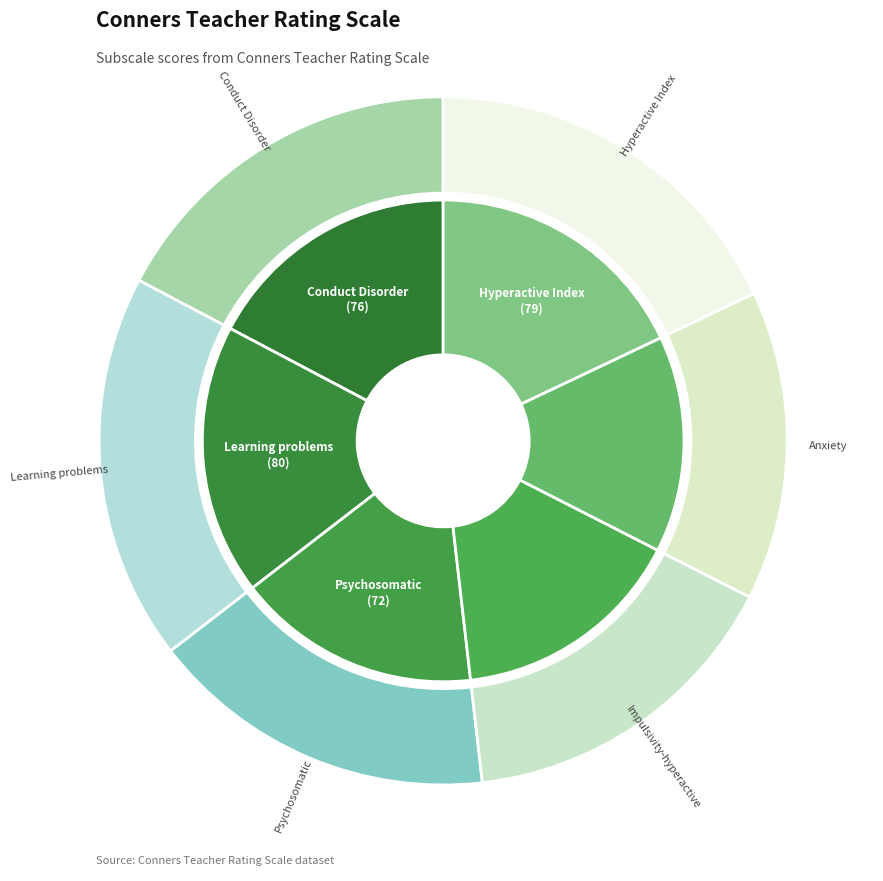

What is the total percentage of Psychosomatic and Learning problems?

34.5%